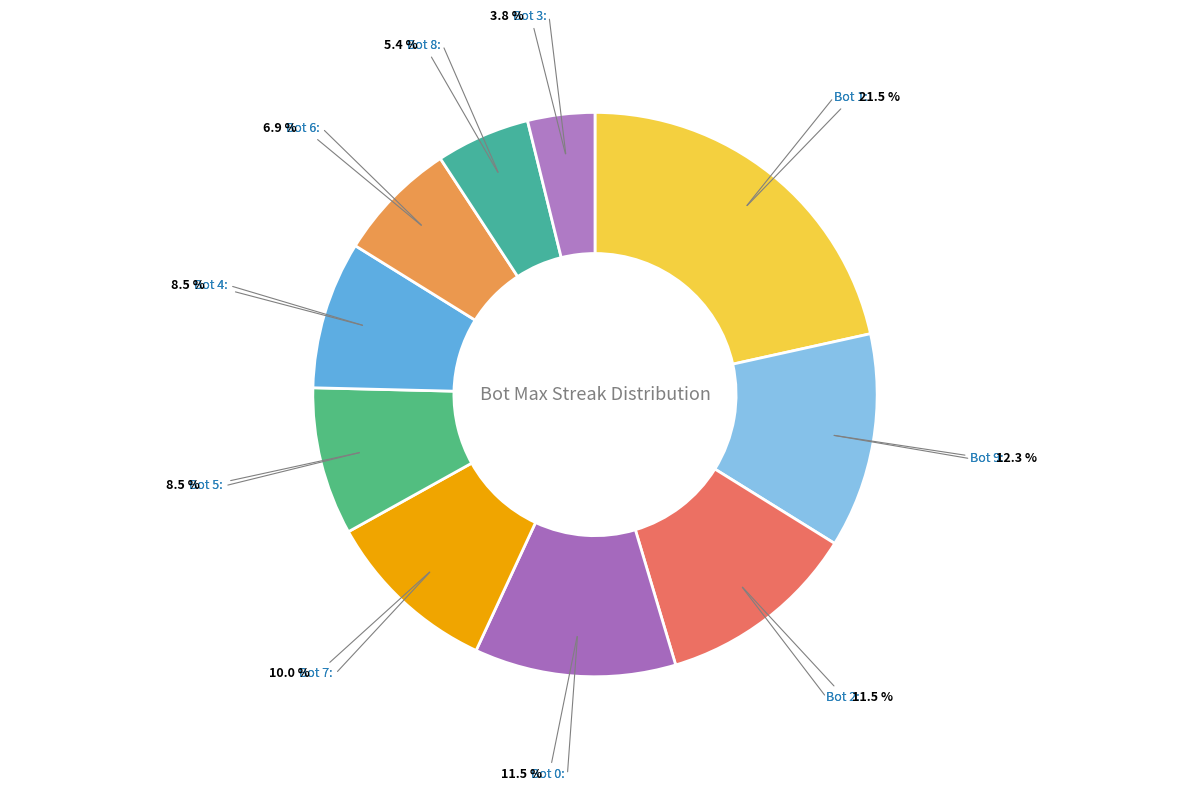

Which category has the smallest portion of the pie?

Bot 3